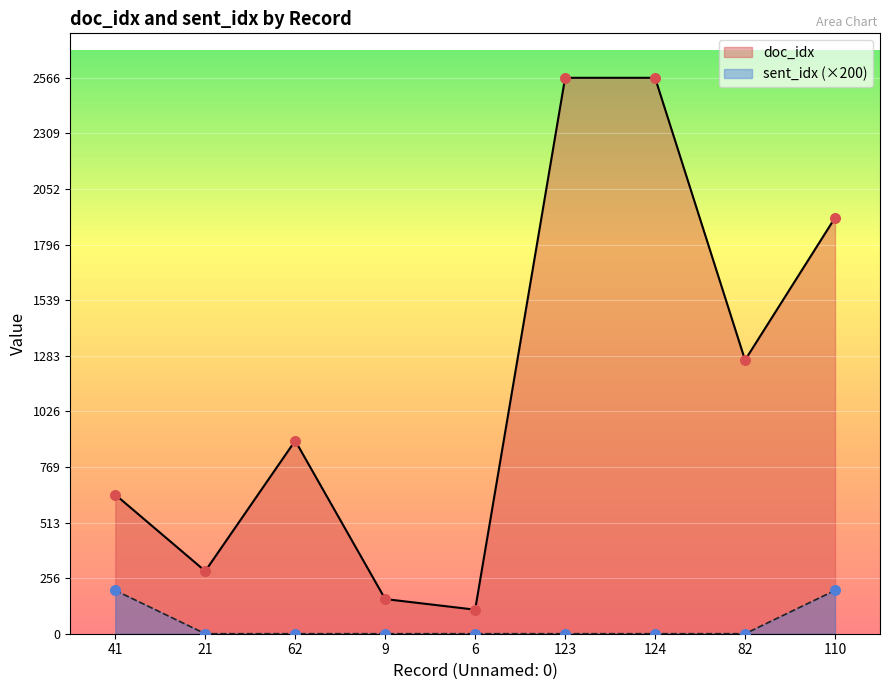

At how many categories does at least one series exceed 942?

4